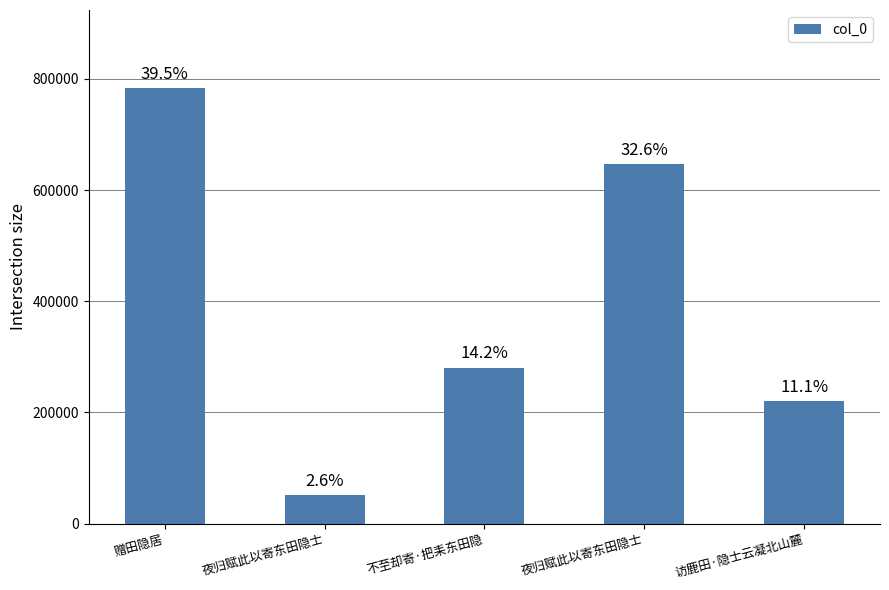

At which category does the chart reach its peak across all series?

赠田隐居